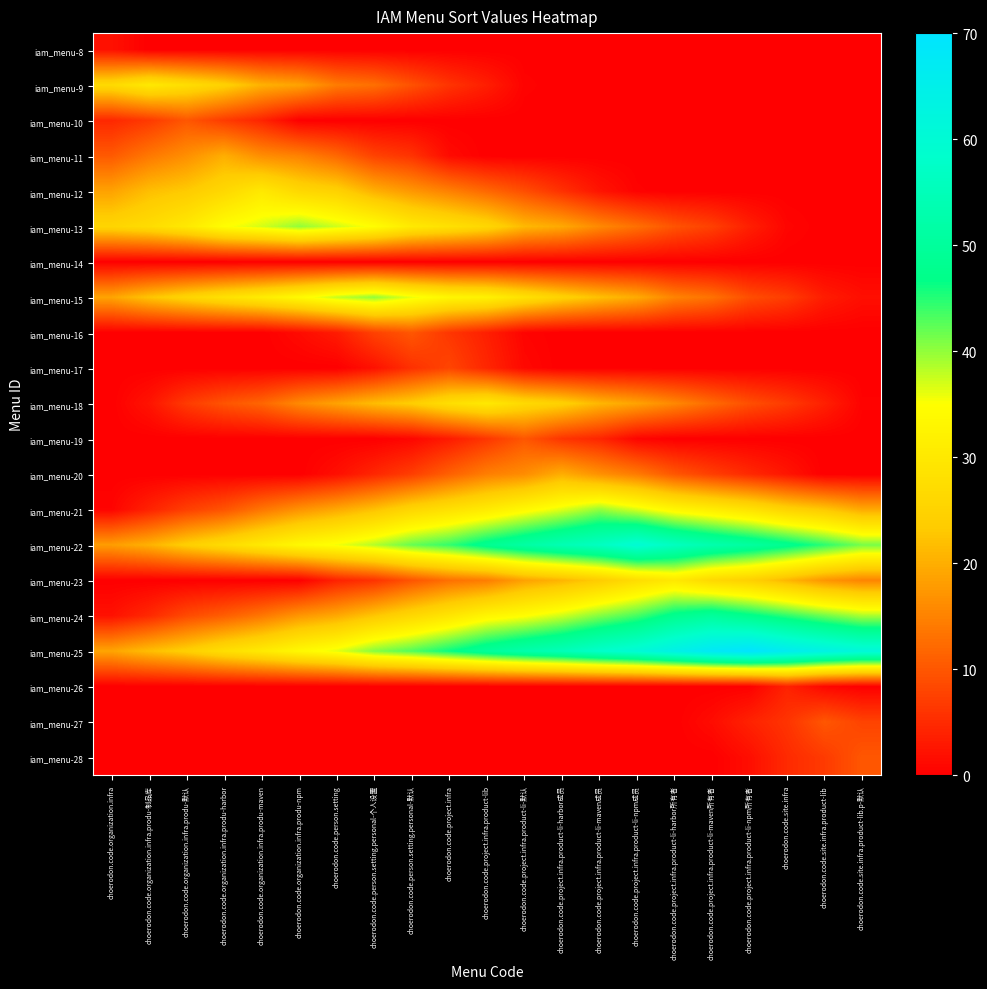

Reading left to right, transcribe all the data shown in this chart.

row_0: 2.0	0.0	0.0	0.0	0.0	0.0	0.0	0.0	0.0	0.0	0.0	0.0	0.0	0.0	0.0	0.0	0.0	0.0	0.0	0.0	0.0
row_1: 26.6	30.0	27.4	24.6	20.4	18.7	14.2	12.8	9.4	6.0	3.5	0.4	0.0	0.0	0.0	0.0	0.0	0.0	0.0	0.0	0.0
row_2: 4.6	6.7	10.0	6.9	4.3	0.0	0.0	0.0	0.0	0.0	0.0	0.0	0.0	0.0	0.0	0.0	0.0	0.0	0.0	0.0	0.0
row_3: 10.4	13.8	16.4	20.0	16.3	14.9	12.0	7.7	6.0	1.3	0.0	0.0	0.0	0.0	0.0	0.0	0.0	0.0	0.0	0.0	0.0
row_4: 18.6	21.8	23.3	26.2	30.0	26.2	24.7	20.2	17.4	14.8	12.0	9.1	5.7	2.4	0.4	0.0	0.0	0.0	0.0	0.0	0.0
row_5: 25.5	27.2	30.1	34.8	37.0	40.0	37.3	34.6	30.2	28.2	25.9	21.2	19.4	15.8	12.9	9.6	7.5	3.7	0.7	0.0	0.0
row_6: 0.0	0.0	0.0	0.0	0.0	0.0	0.0	0.0	0.0	0.0	0.0	0.0	0.0	0.0	0.0	0.0	0.0	0.0	0.0	0.0	0.0
row_7: 18.9	22.6	25.5	28.3	30.8	33.9	37.7	40.0	36.0	33.0	32.0	28.3	24.9	22.0	19.6	15.1	13.1	9.0	7.1	3.4	1.7
row_8: 0.0	0.0	0.0	0.0	0.0	1.4	3.2	7.6	10.0	6.3	3.7	0.5	0.0	0.0	0.0	0.0	0.0	0.0	0.0	0.0	0.0
row_9: 0.0	0.0	0.0	0.0	0.0	0.0	0.0	2.1	5.7	8.0	4.5	1.1	0.0	0.0	0.0	0.0	0.0	0.0	0.0	0.0	0.0
row_10: 0.0	2.3	6.8	9.7	11.7	15.8	18.7	21.6	23.8	27.6	30.0	26.4	24.6	21.0	18.7	15.7	12.3	9.1	6.8	3.7	0.3
row_11: 0.0	0.0	0.0	0.0	0.0	0.0	0.0	0.0	0.8	3.1	6.3	10.0	6.1	4.4	0.6	0.0	0.0	0.0	0.0	0.0	0.0
row_12: 0.0	0.0	0.0	0.0	0.0	0.0	1.8	4.5	7.2	11.1	14.6	16.2	20.0	16.8	14.2	10.0	7.3	4.8	2.5	0.0	0.0
row_13: 0.6	4.0	7.4	9.7	13.6	16.8	19.4	22.2	25.8	28.2	30.6	33.7	36.5	40.0	36.8	33.3	31.1	28.7	25.2	23.0	19.5
row_14: 18.0	20.4	24.2	27.0	30.3	33.6	35.6	38.4	42.0	44.3	48.3	51.3	54.1	56.4	60.0	56.1	53.0	50.7	48.0	44.7	41.3
row_15: 0.0	0.0	0.0	0.0	0.0	0.1	4.0	5.9	9.8	12.9	14.4	18.5	20.7	23.6	27.3	30.0	26.3	24.4	20.9	17.1	15.2
row_16: 2.1	4.8	8.6	10.8	13.7	17.3	19.3	22.8	26.1	29.2	32.9	34.6	37.2	40.6	43.5	47.9	50.0	47.4	44.6	41.6	38.9
row_17: 18.9	21.8	24.3	27.7	30.4	33.6	36.2	40.6	43.0	46.3	49.8	52.6	54.9	58.0	60.5	64.3	68.0	70.0	66.4	63.7	61.2
row_18: 0.0	0.0	0.0	0.0	0.0	0.0	0.0	0.0	0.0	0.0	0.0	0.0	0.0	0.0	0.0	0.0	0.0	0.2	4.0	0.9	0.0
row_19: 0.0	0.0	0.0	0.0	0.0	0.0	0.0	0.0	0.0	0.0	0.0	0.0	0.0	0.0	0.0	0.0	1.5	4.0	6.0	10.0	7.8
row_20: 0.0	0.0	0.0	0.0	0.0	0.0	0.0	0.0	0.0	0.0	0.0	0.0	0.0	0.0	0.0	0.0	0.0	1.7	4.9	6.8	10.0